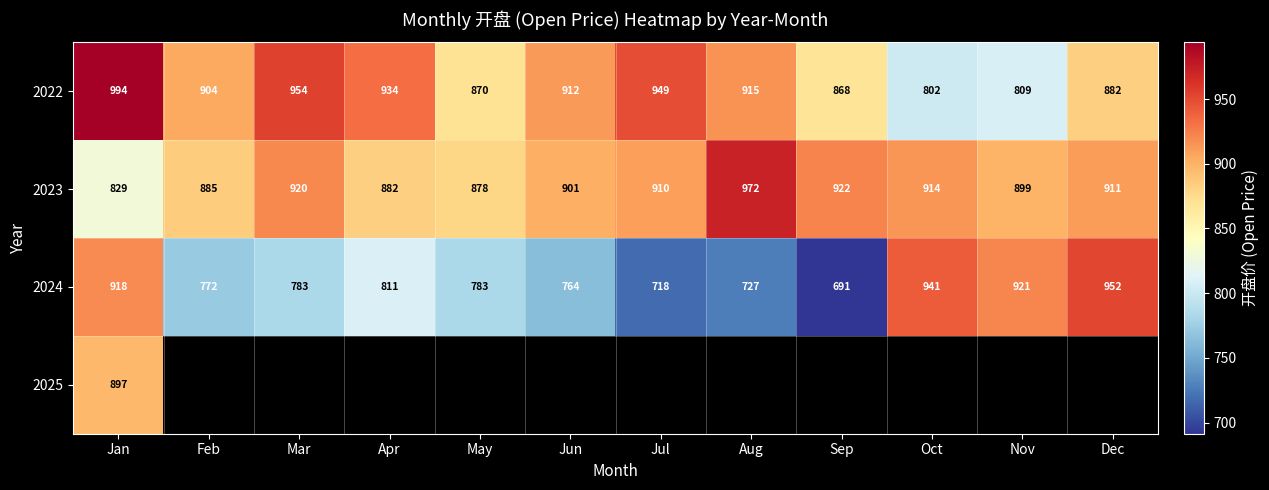

Which category has the lowest value in the 2024 series?

Sep